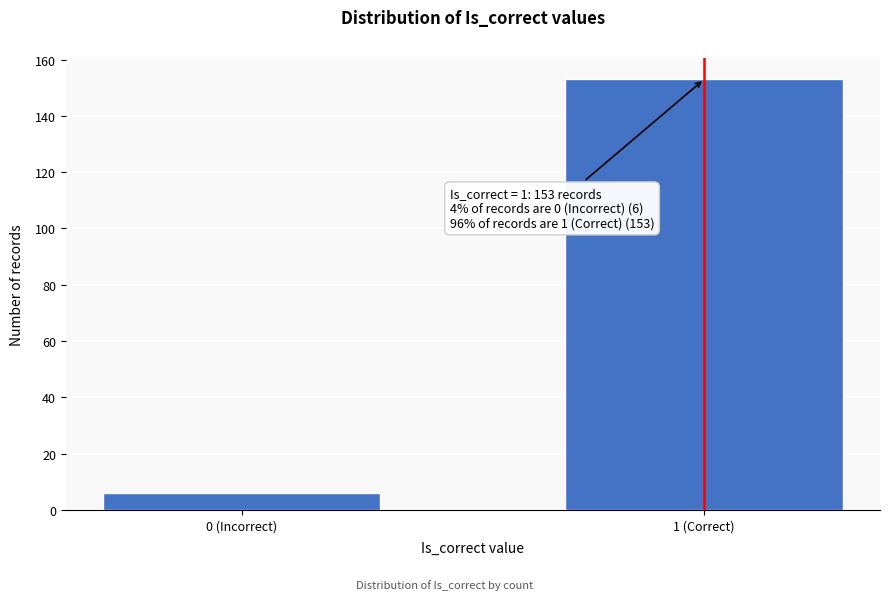

Reading left to right, extract all data points from this chart.

0 (Incorrect)=6	1 (Correct)=153